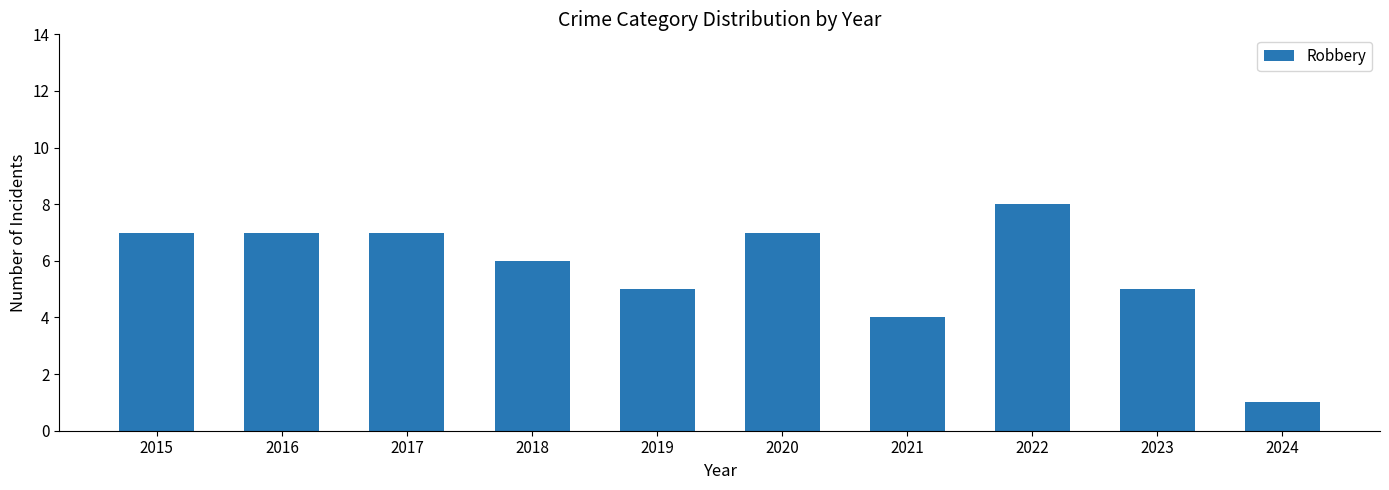

What is the maximum value shown in the chart?

8